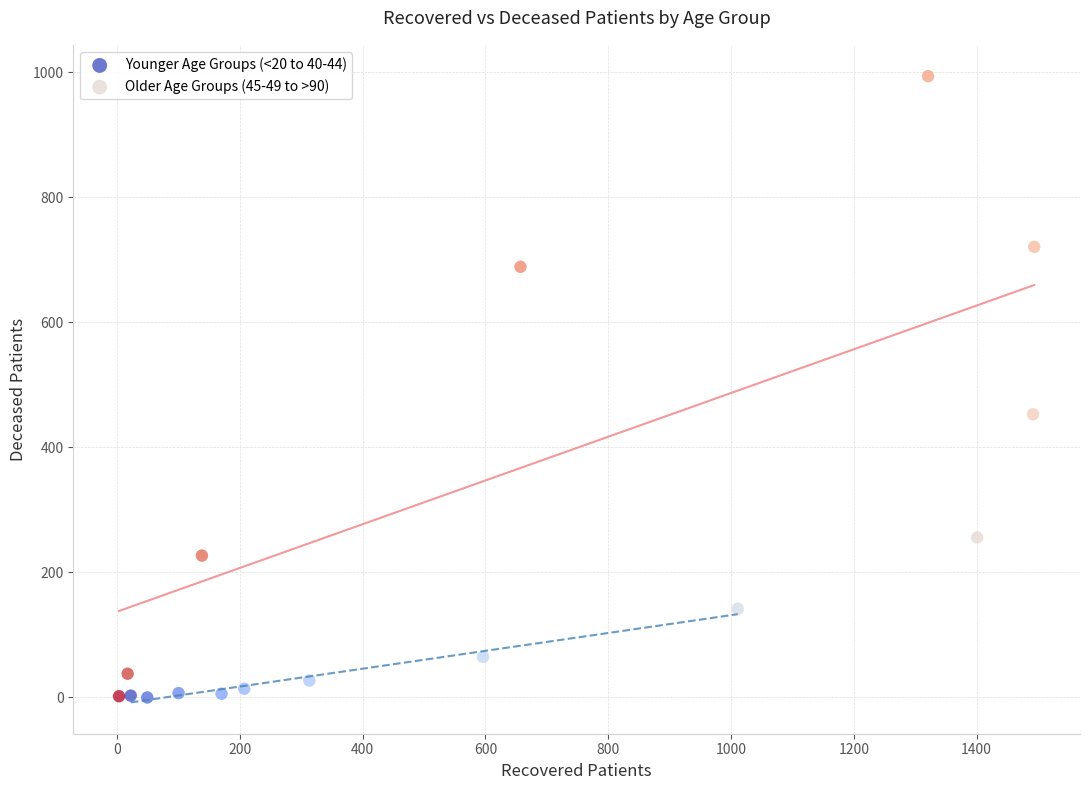

Which series has the widest spread of Y values?

Older Age Groups (45-49 to >90)